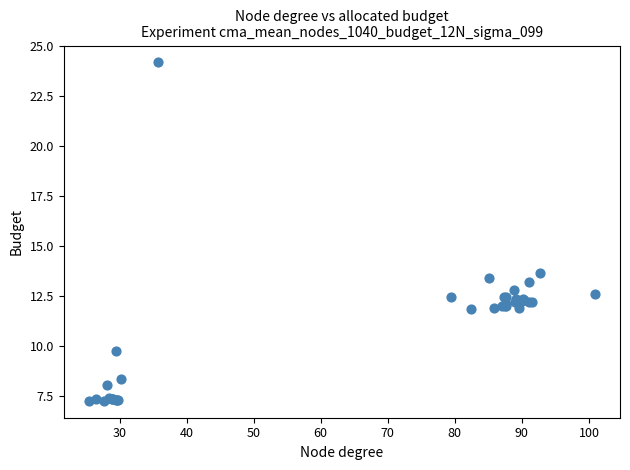

What Y value in the scatter plot is closest to 15?

13.7